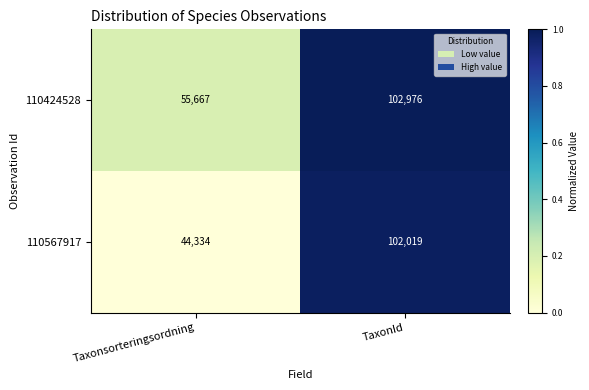

Reading left to right, list all the values displayed in this chart.

110424528: Taxonsorteringsordning=55667	TaxonId=102976
110567917: Taxonsorteringsordning=44334	TaxonId=102019